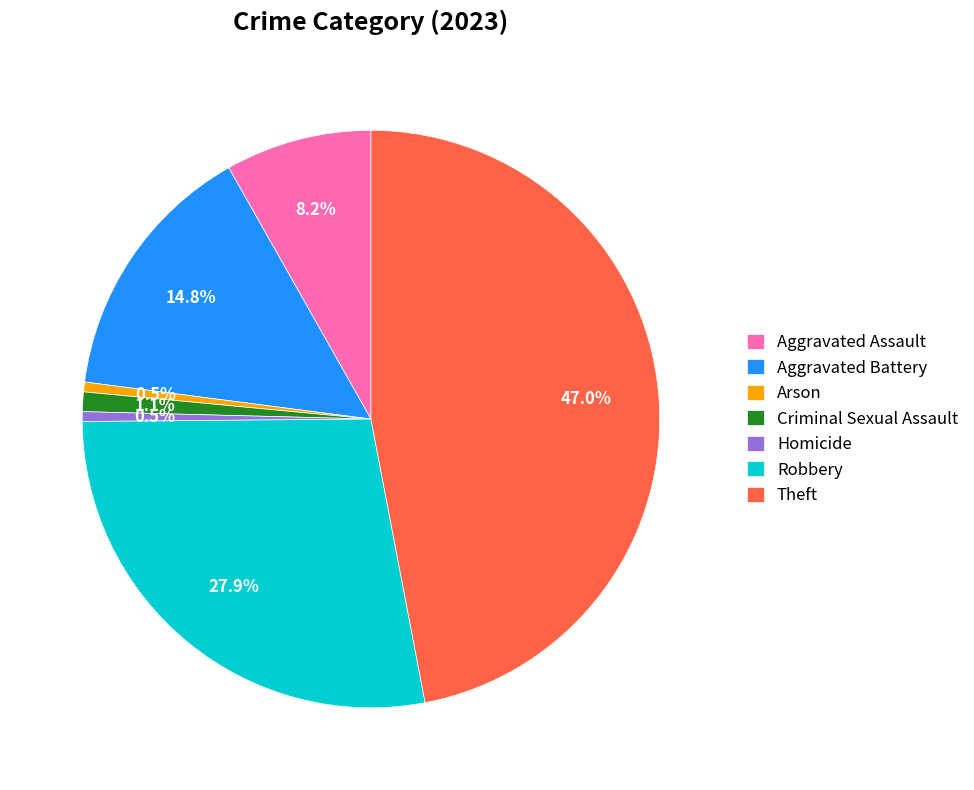

How many slices are in this pie chart?

7